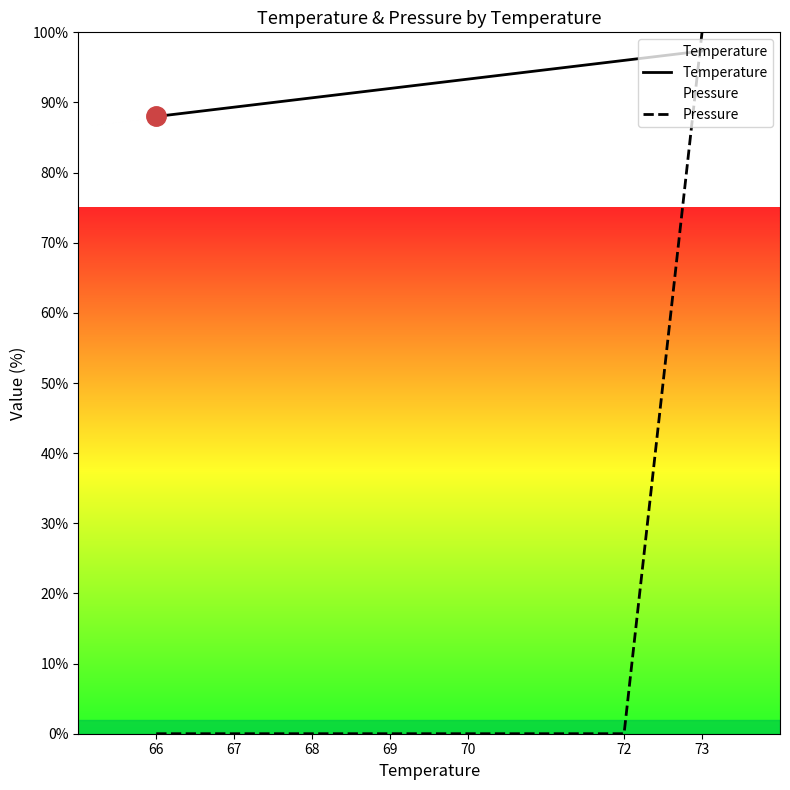

True or false: Pressure has a value of 0.0 at 72.

True